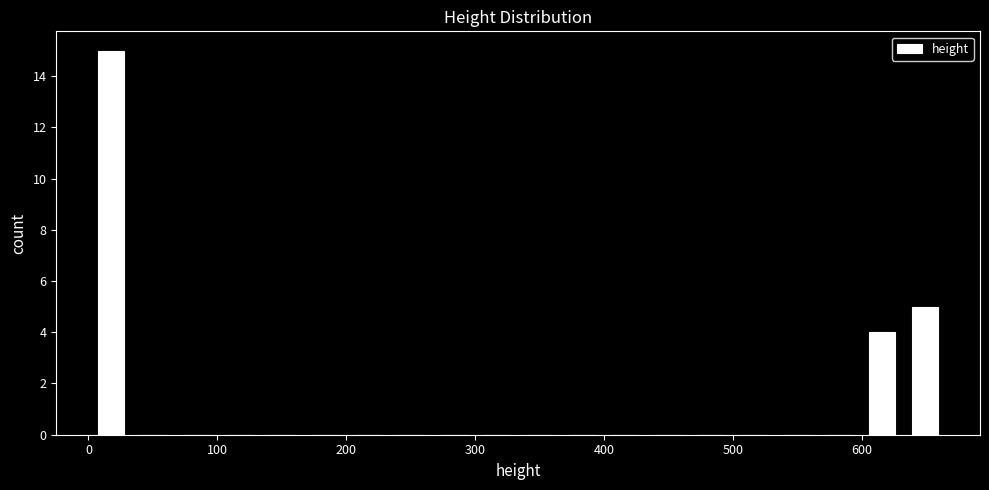

Read against the x-axis, roughly where is the centre of the tallest bar?

20